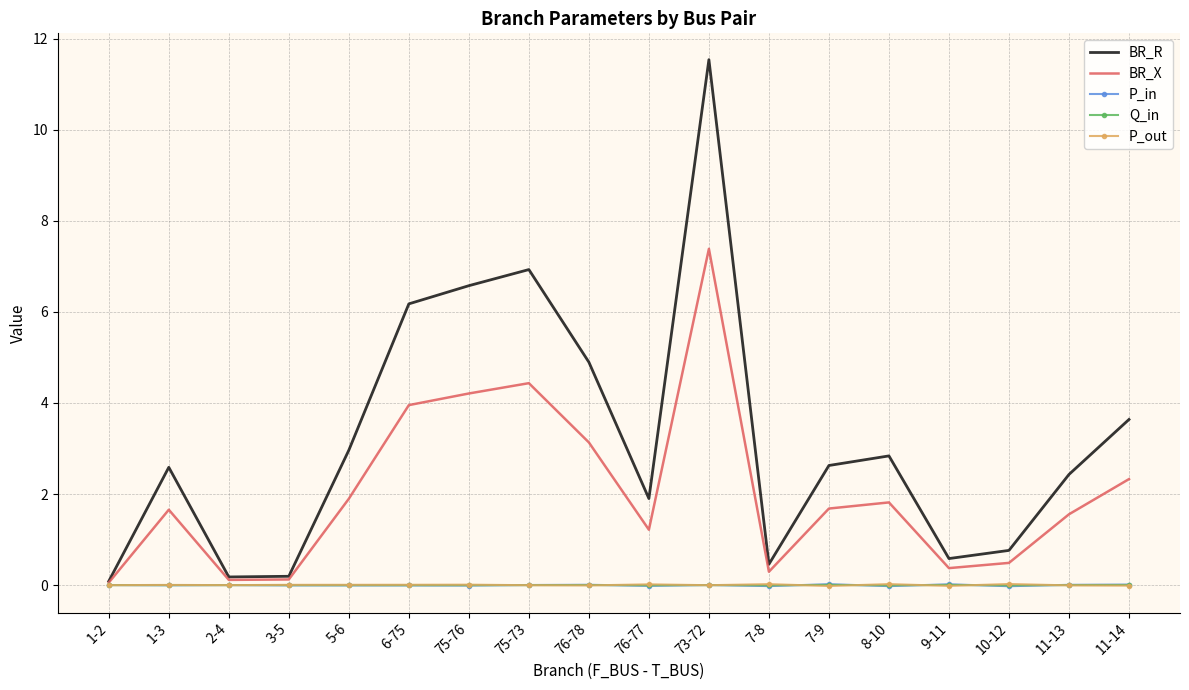

At which category does the chart reach its peak across all series?

73-72